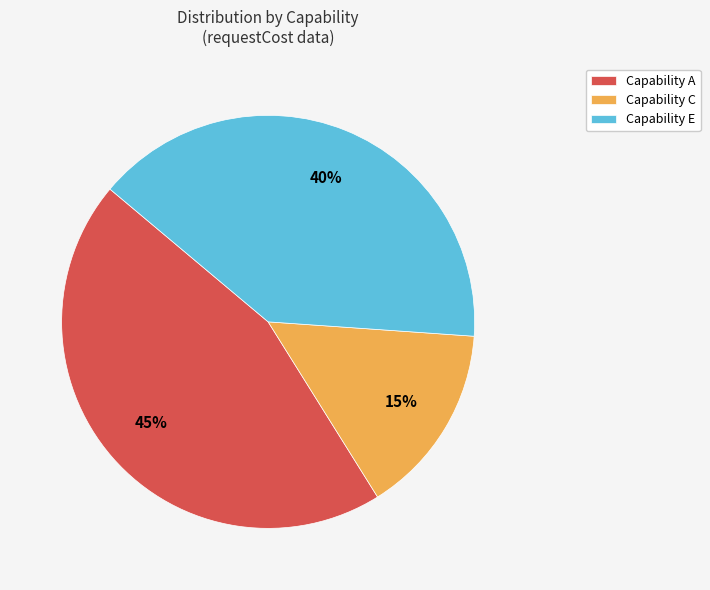

What is the largest slice in the pie chart?

Capability A